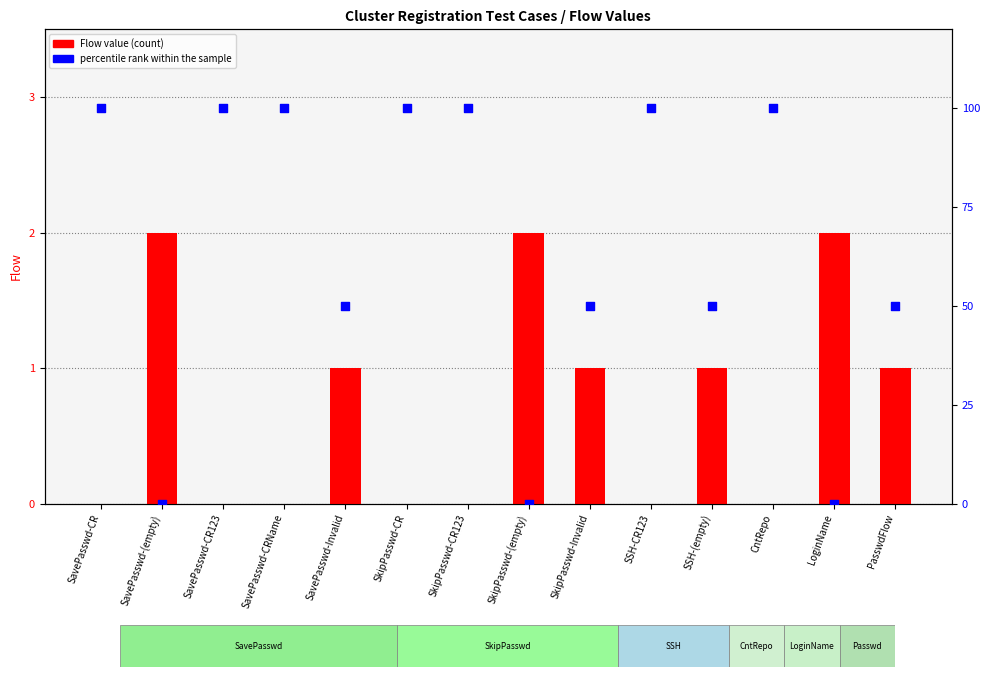

Which series has the widest spread of Y values?

percentile rank within the sample